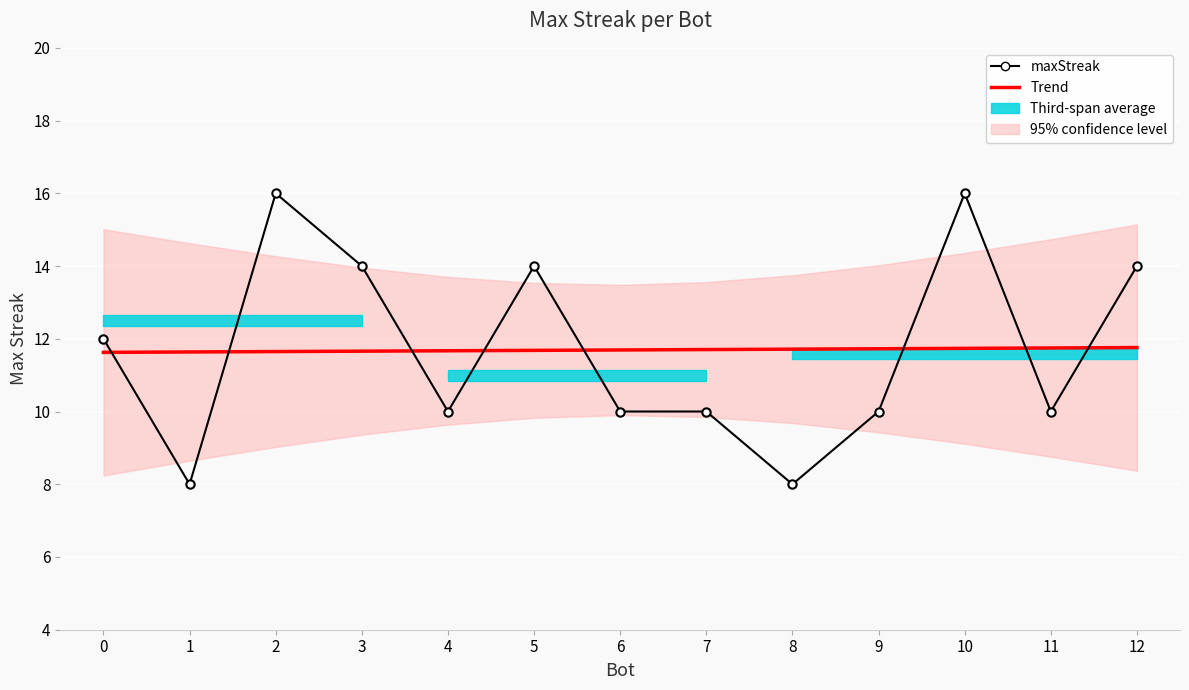

Which category has the lowest value across all series?

1